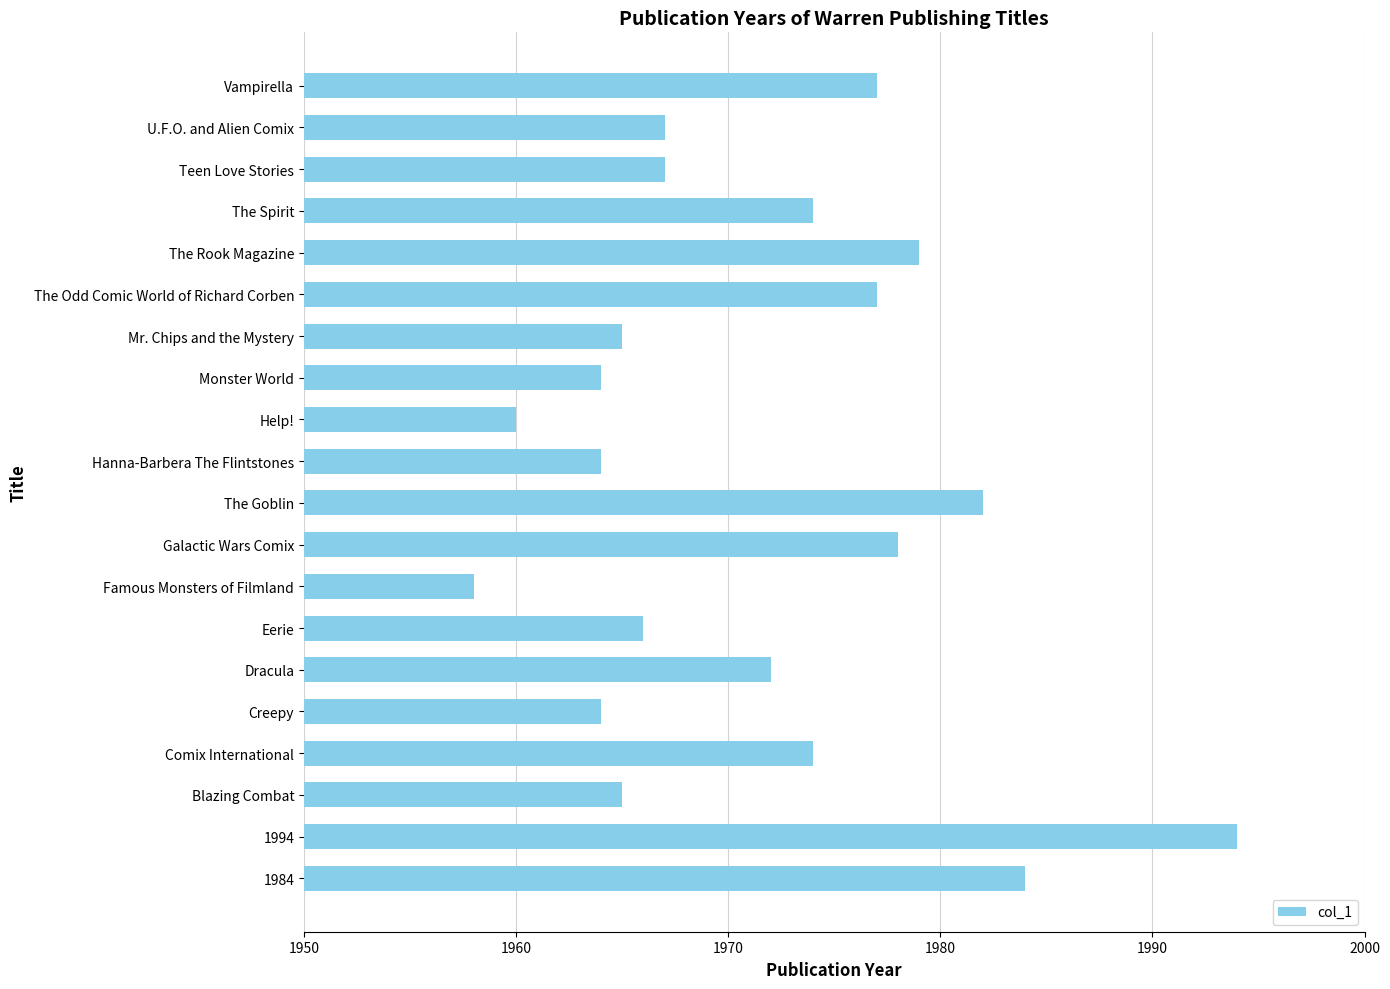

What is the average value?

1972